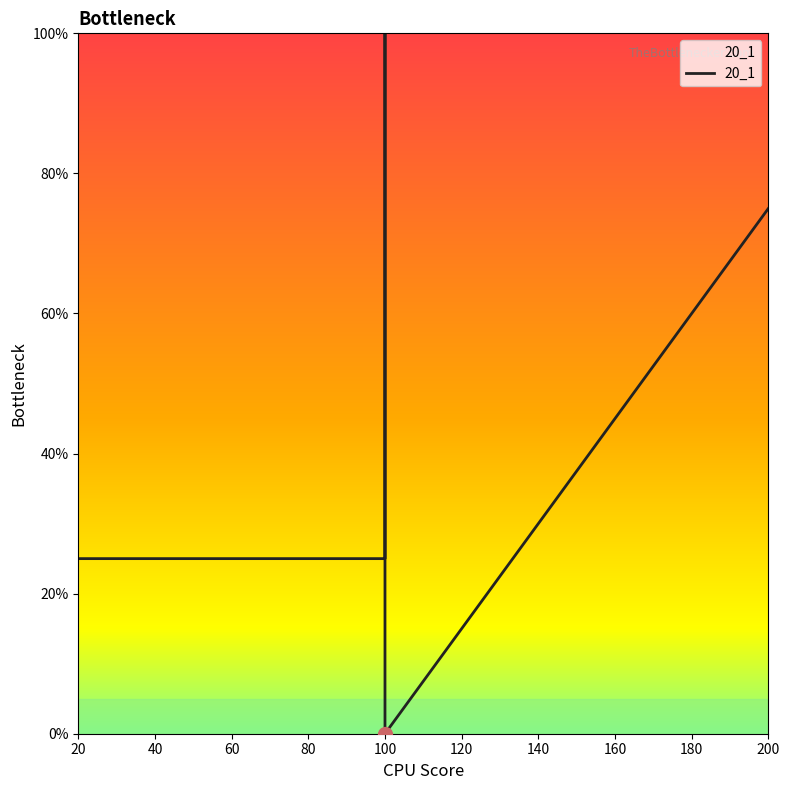

The chart shows a value of -47 at 100. True or false?

False